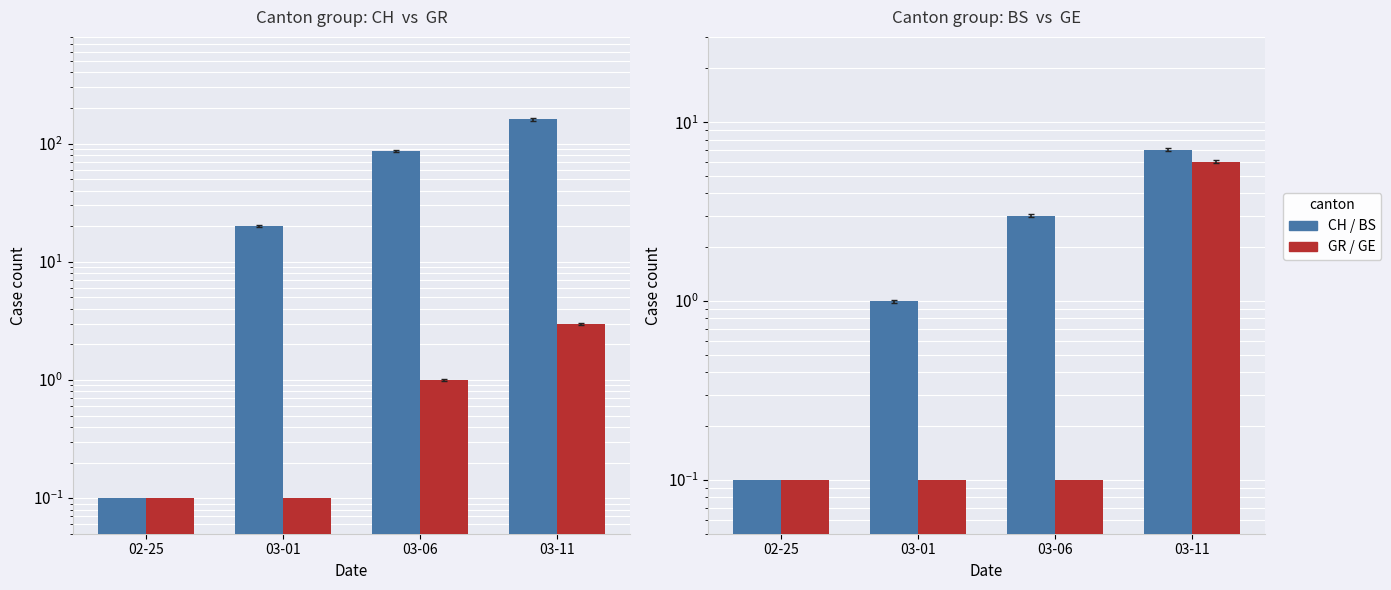

Reading left to right, transcribe all the data shown in this chart.

CH: 02-25=0.1	03-01=20.0	03-06=86.0	03-11=160.0
GR: 02-25=0.1	03-01=0.1	03-06=1.0	03-11=3.0
BS: 02-25=0.1	03-01=1.0	03-06=3.0	03-11=7.0
GE: 02-25=0.1	03-01=0.1	03-06=0.1	03-11=6.0